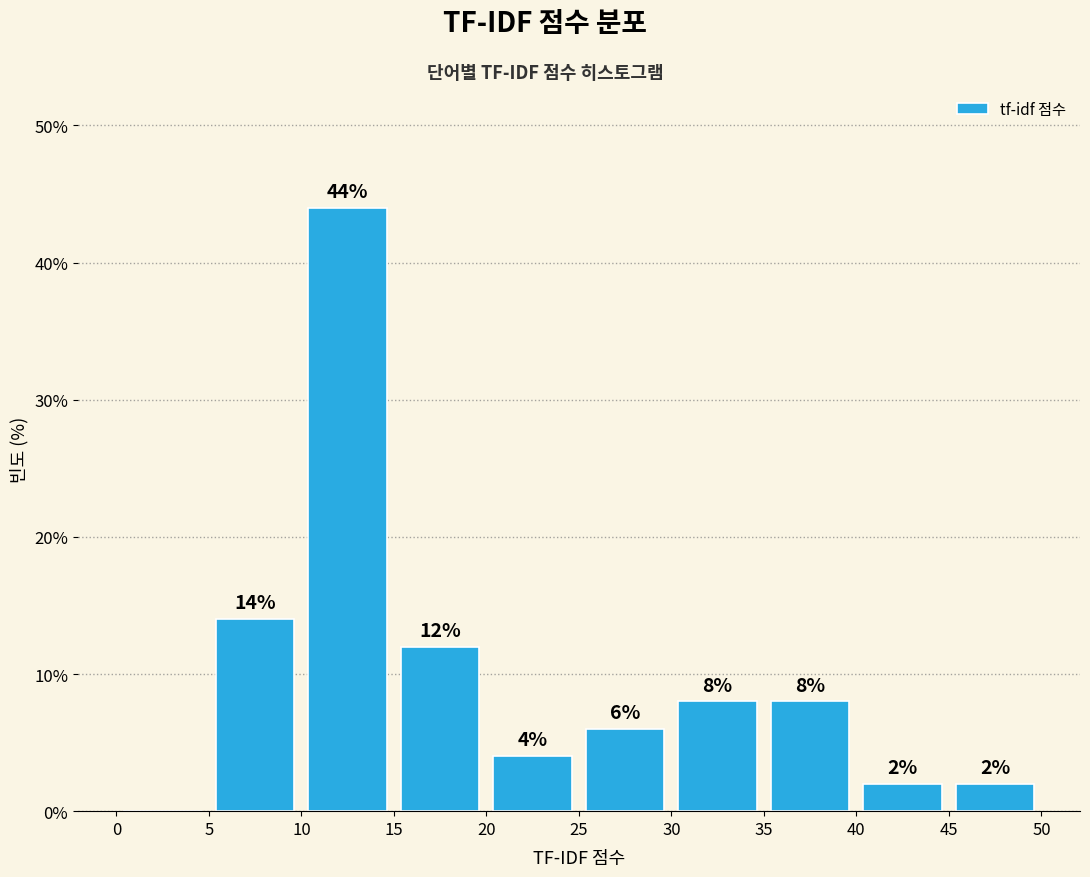

Which range on the x-axis has the tallest bar?

10 to 15